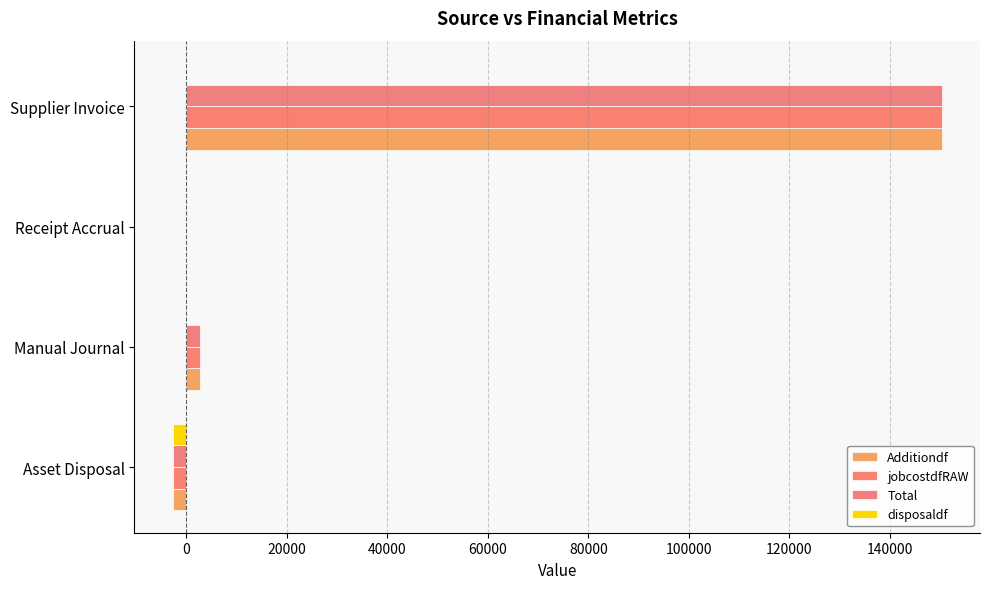

How many categories are shown in the chart?

4